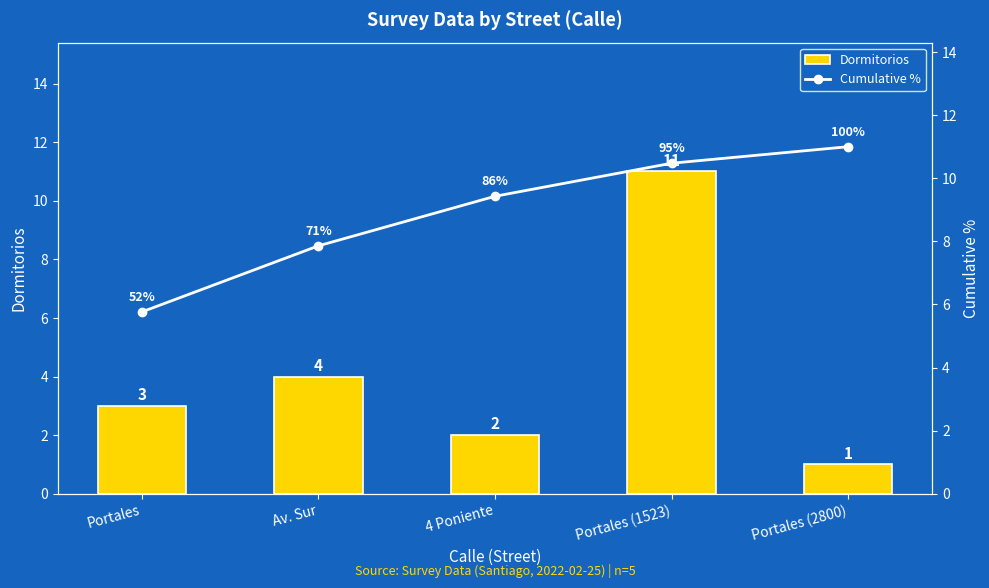

Rank the series at Portales from lowest to highest value.

Dormitorios, Cumulative %